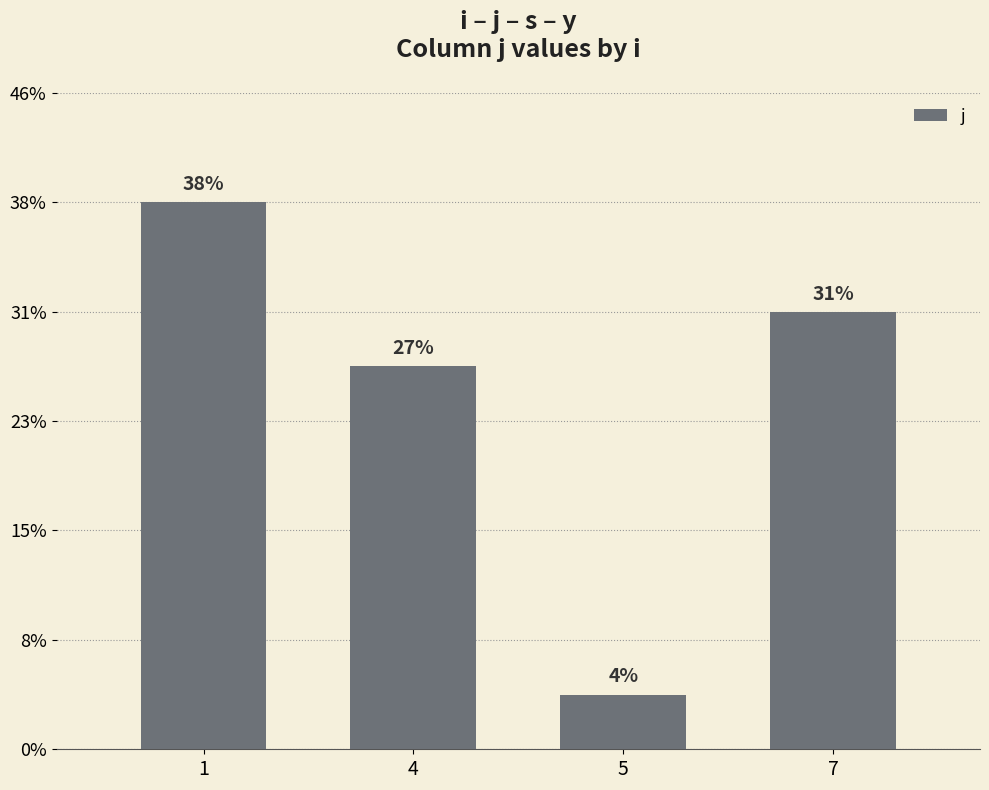

Are the bars horizontal?

No